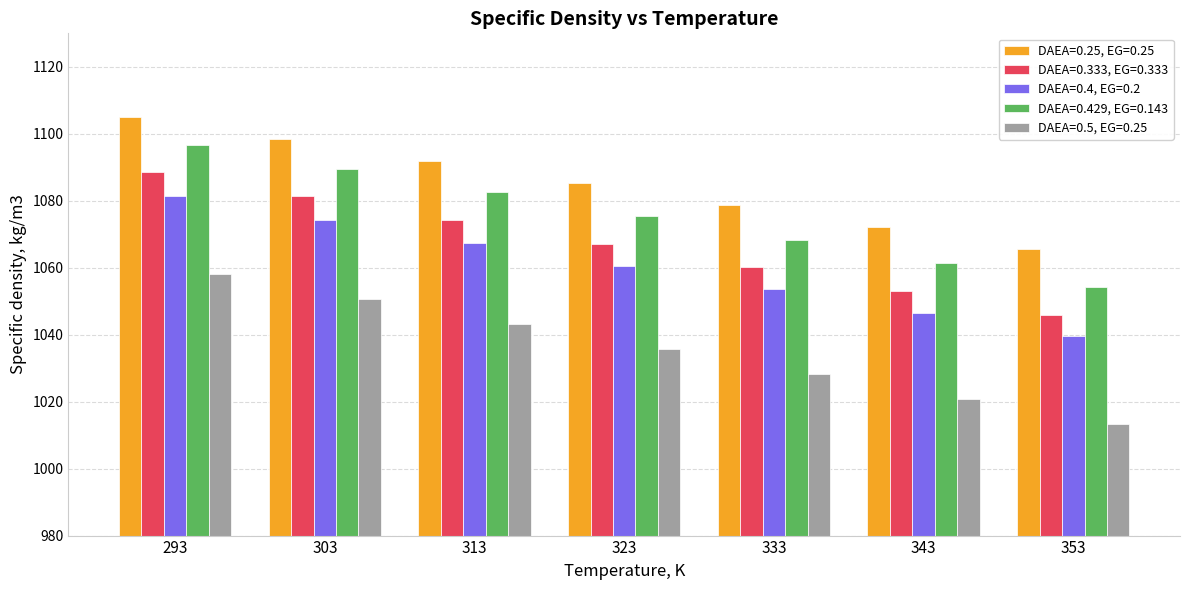

At which category does the chart reach its minimum across all series?

353